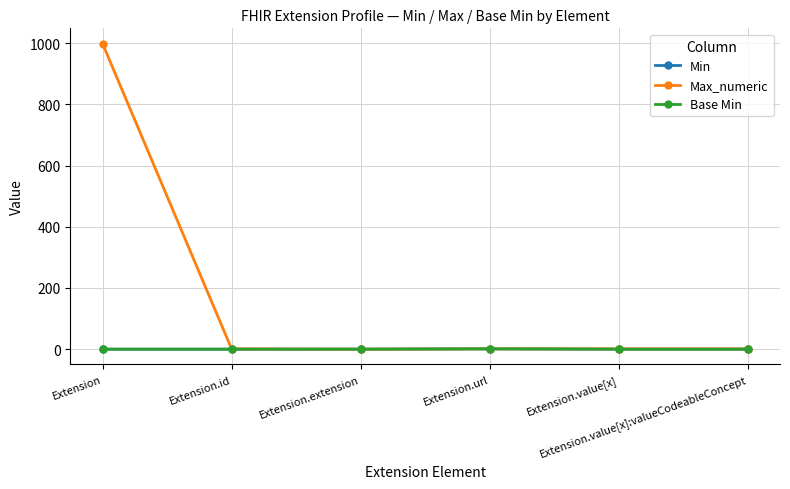

What is the greatest value displayed?

999